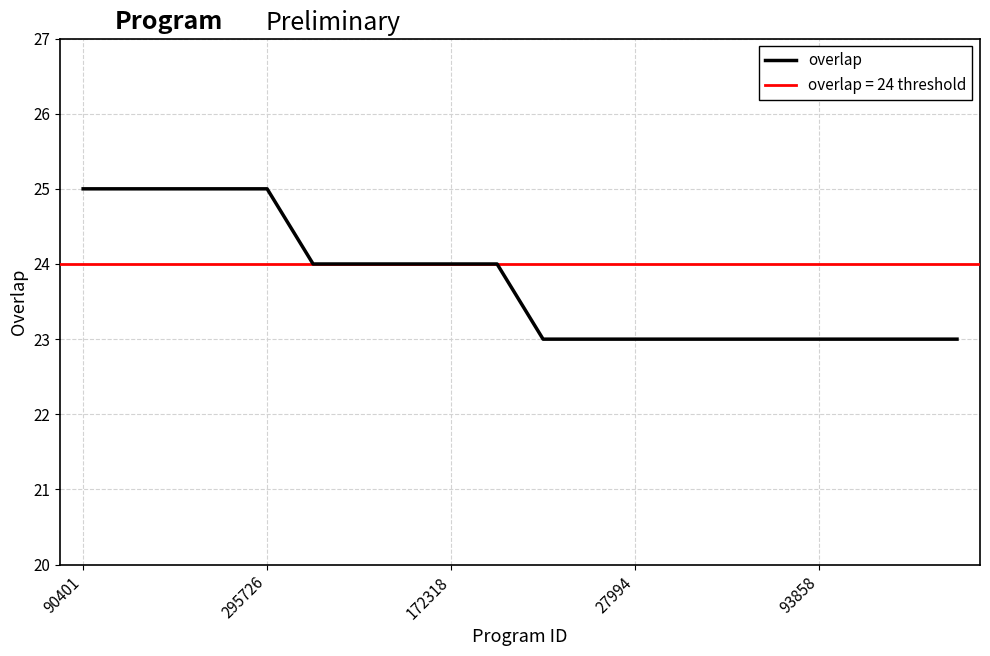

What is the lowest value of the overlap series?

23